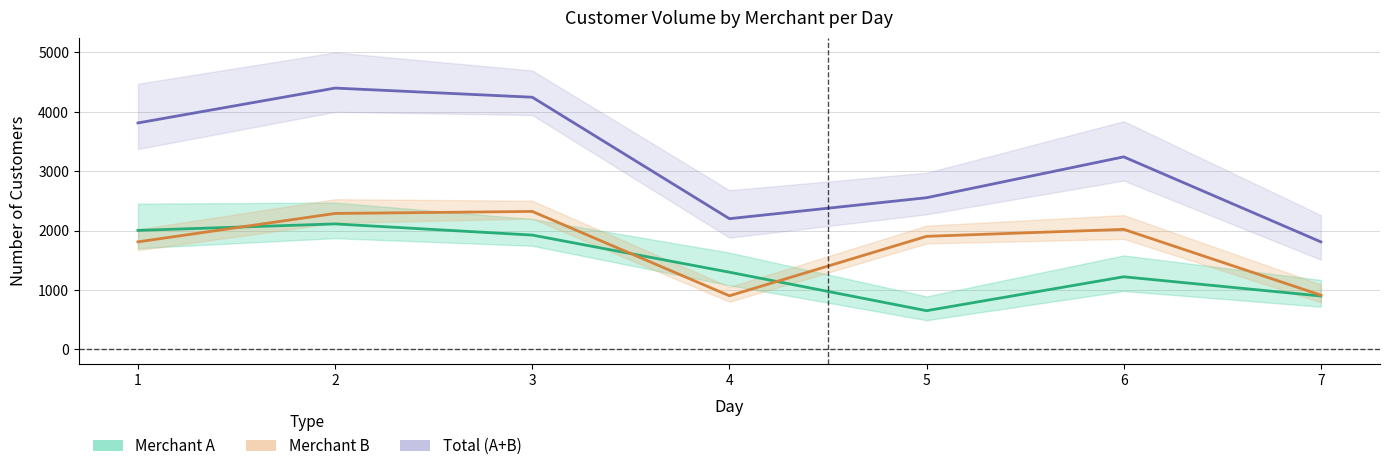

What is the highest value of the Merchant A series?

2111